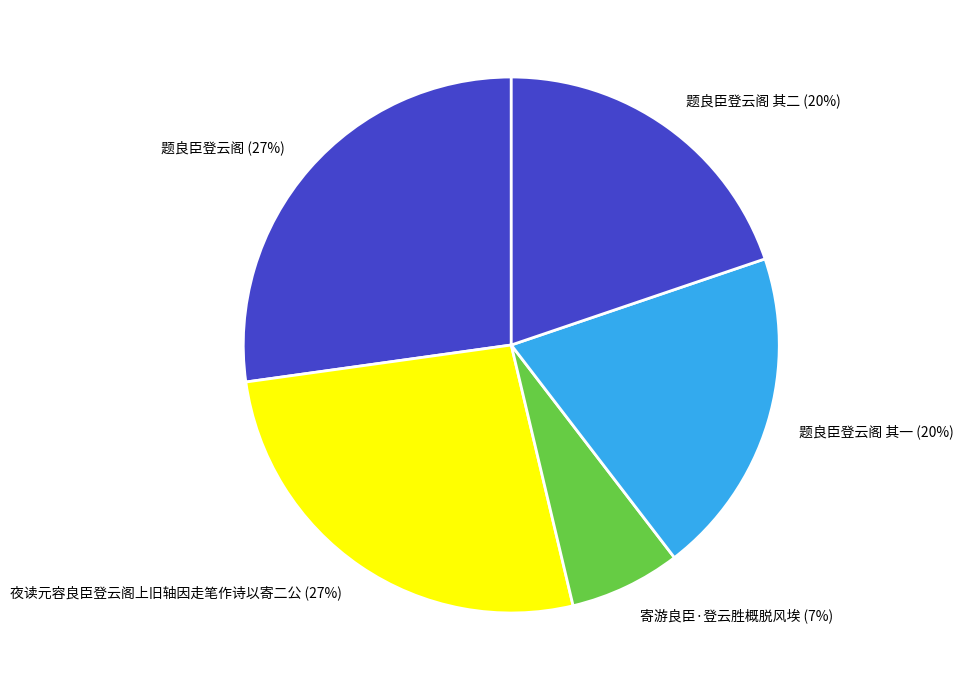

Is there a majority slice in this chart?

No